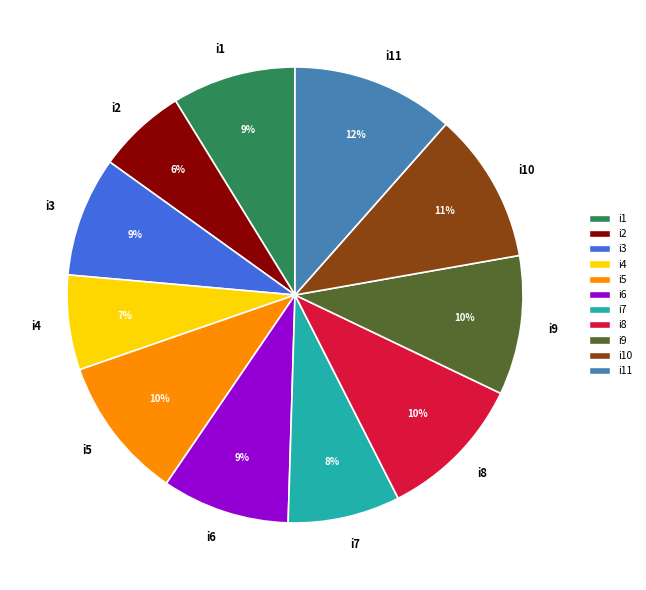

To the nearest percent, what is the difference between the i1 and i7 slice percentages?

1%